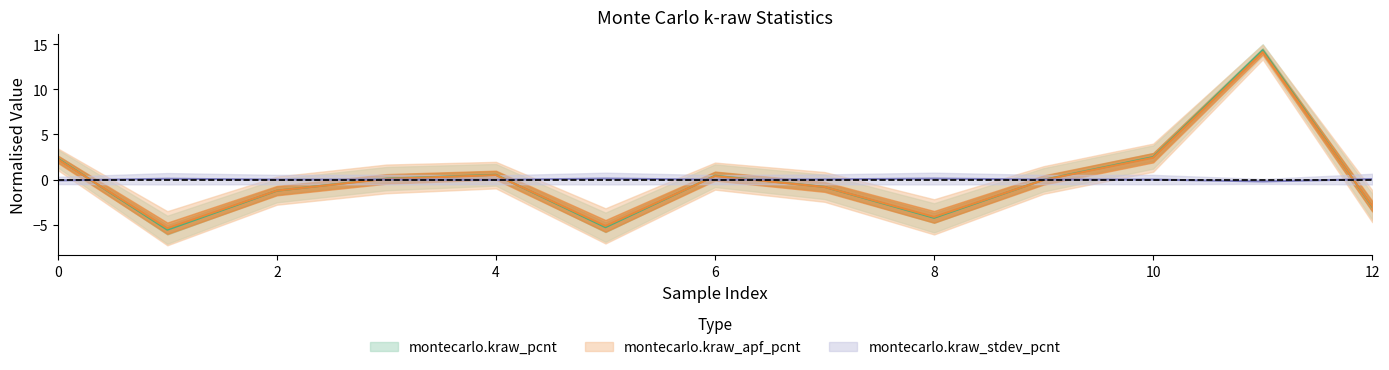

The value of montecarlo.kraw_apf_pcnt at 4 is 0.7. True or false?

False